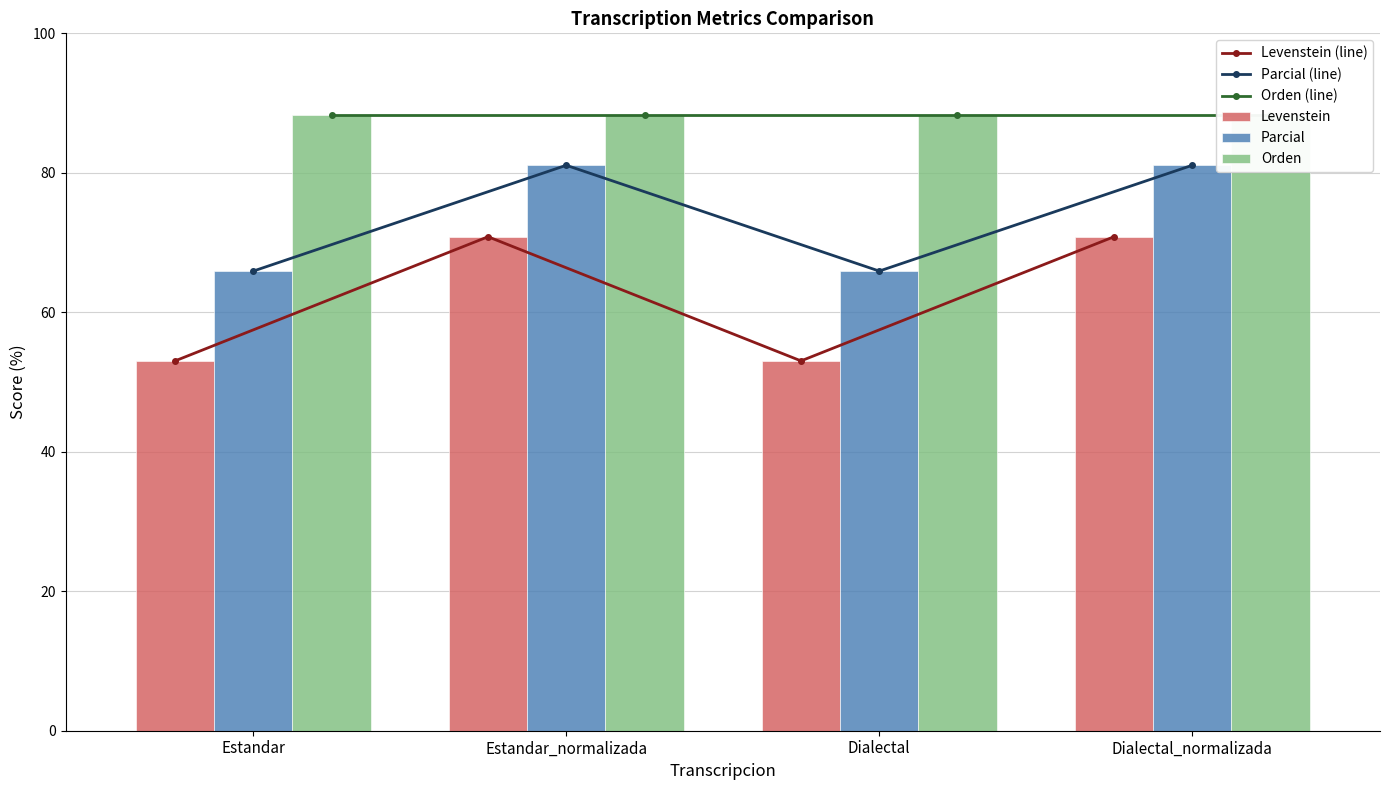

What is the lowest value of the Parcial (line) series?

65.9